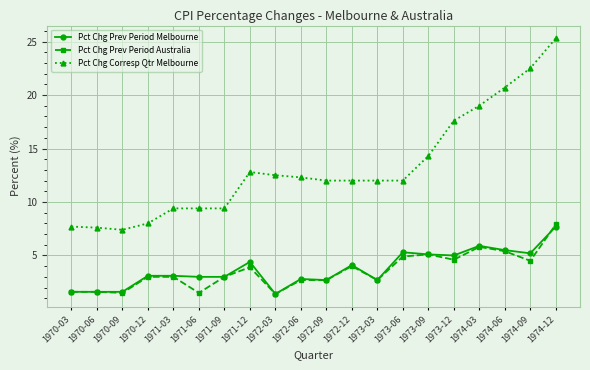

What is the value of the Pct Chg Prev Period Melbourne point at the 19th from the left?

5.2